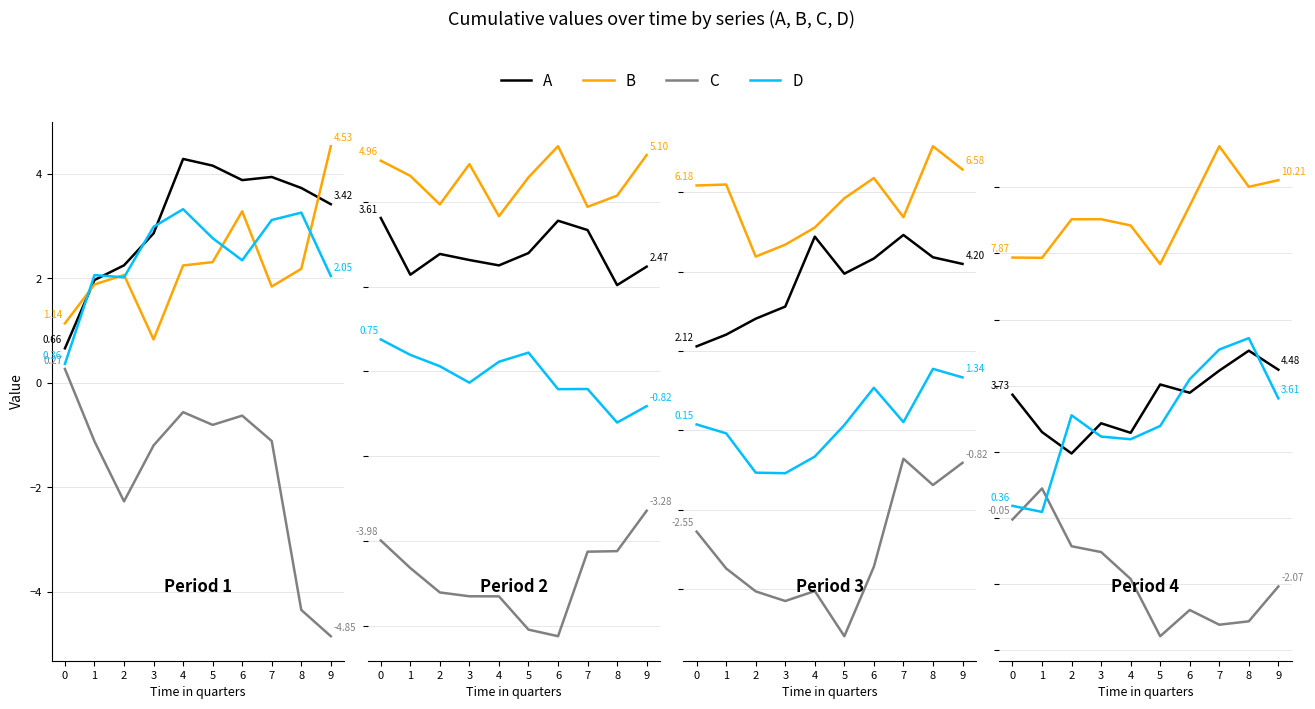

The value of B at 5 is 4.4. True or false?

False